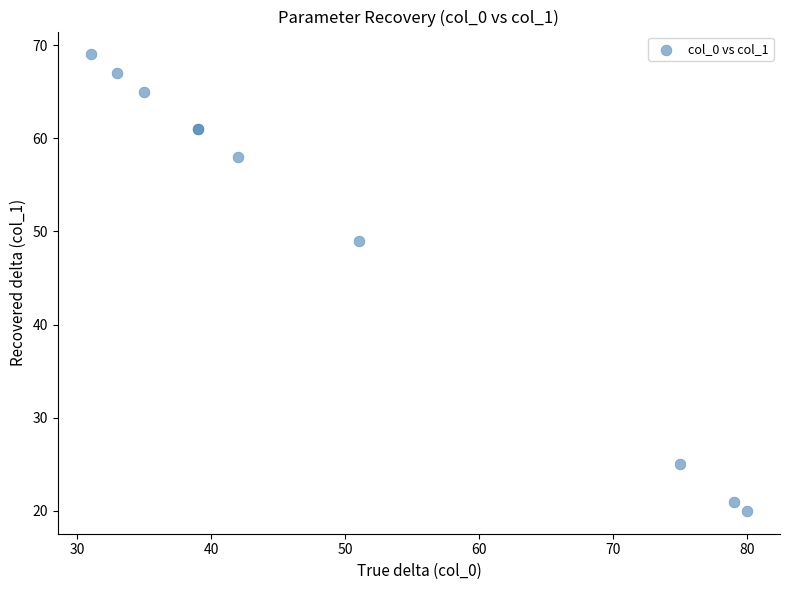

What Y value in the scatter plot is closest to 44?

49